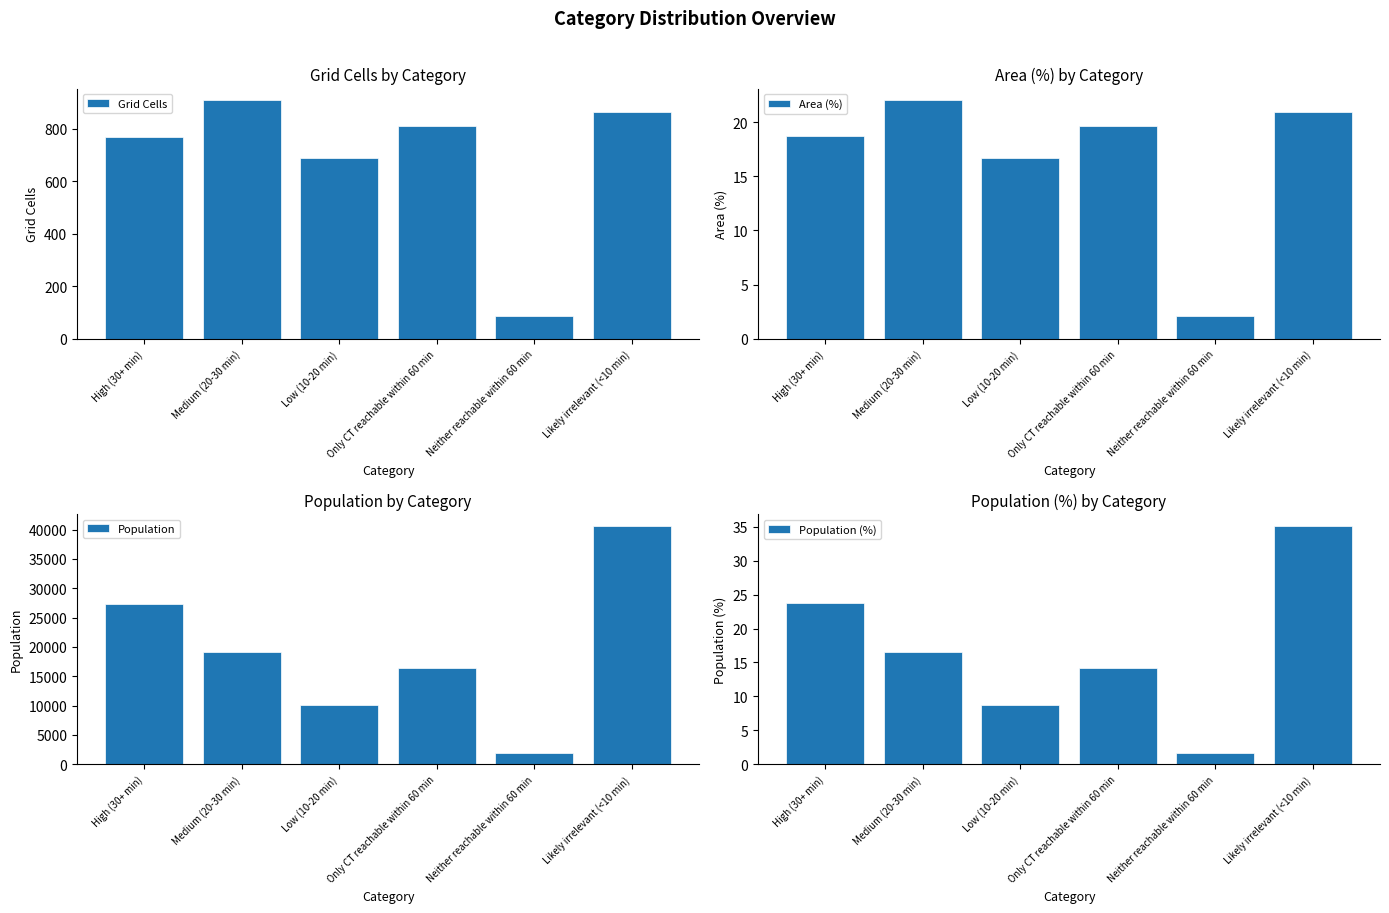

Where is Population nearest to the value 21261?

Medium (20-30 min)